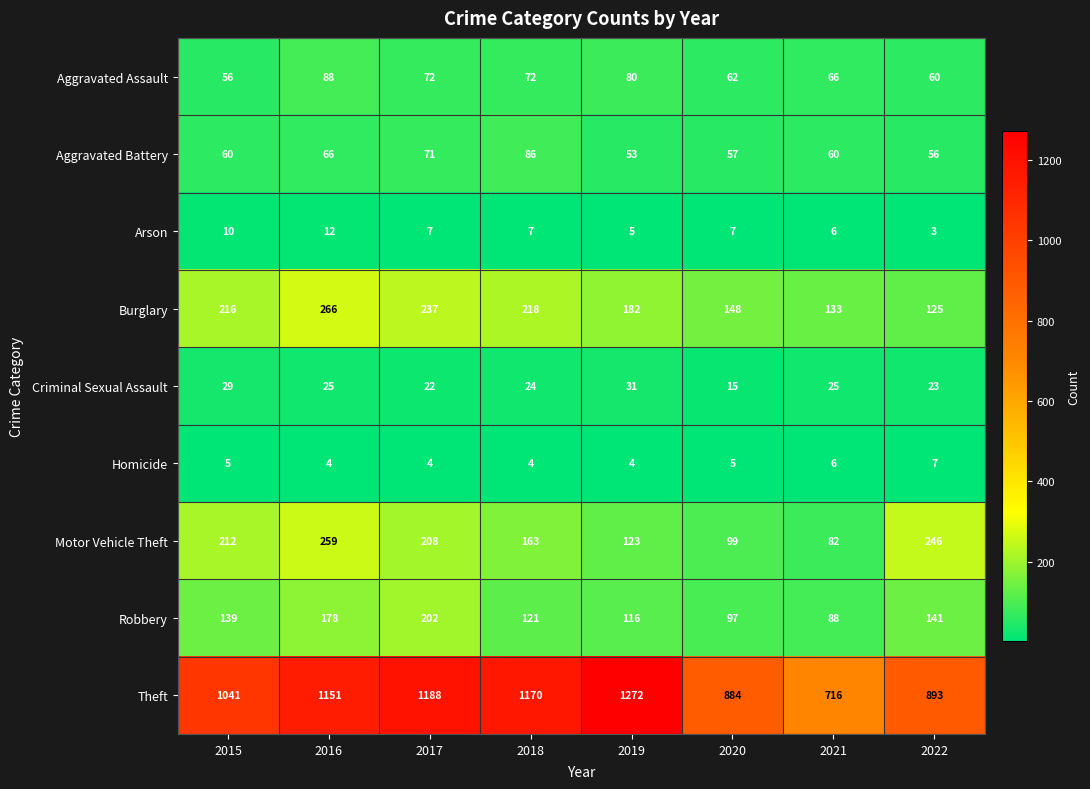

What is the difference between the maximum and minimum values in the Theft series?

556